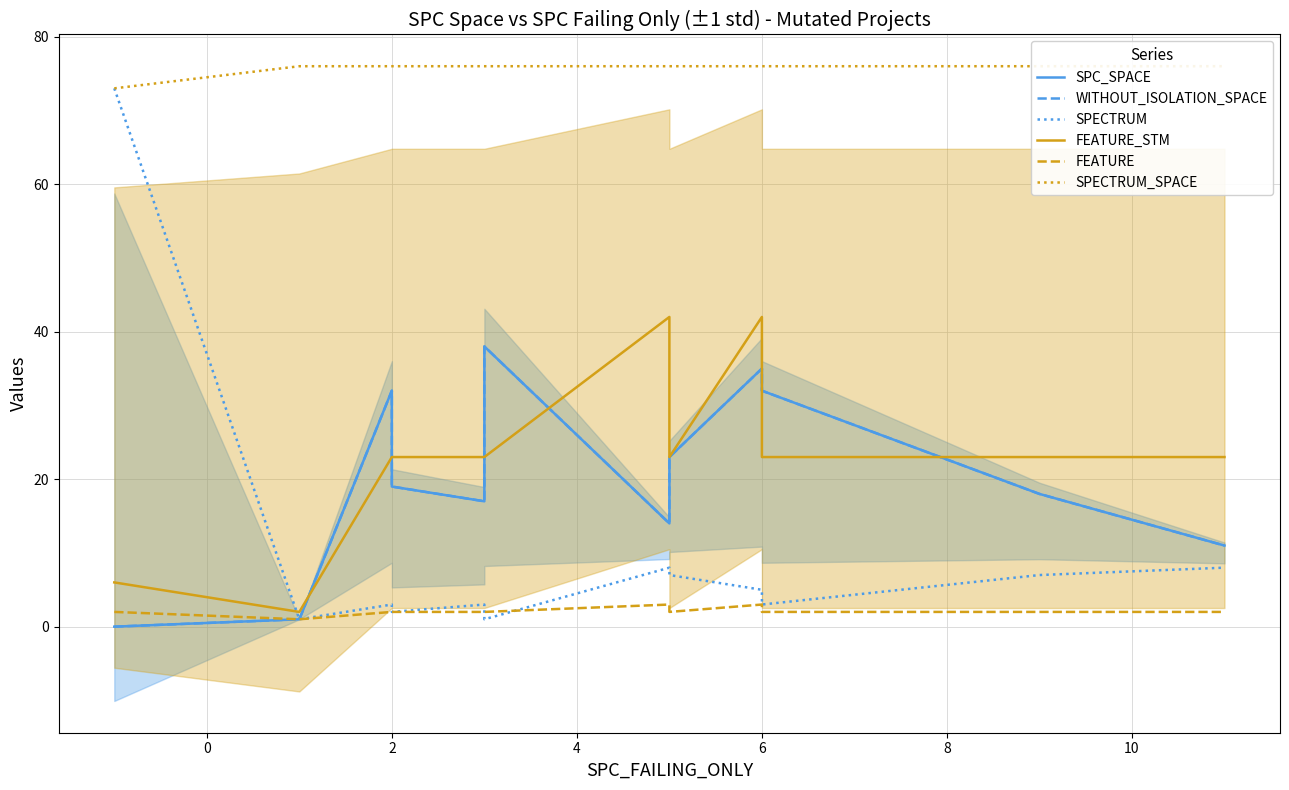

How many interior local peaks does the SPECTRUM series have?

1